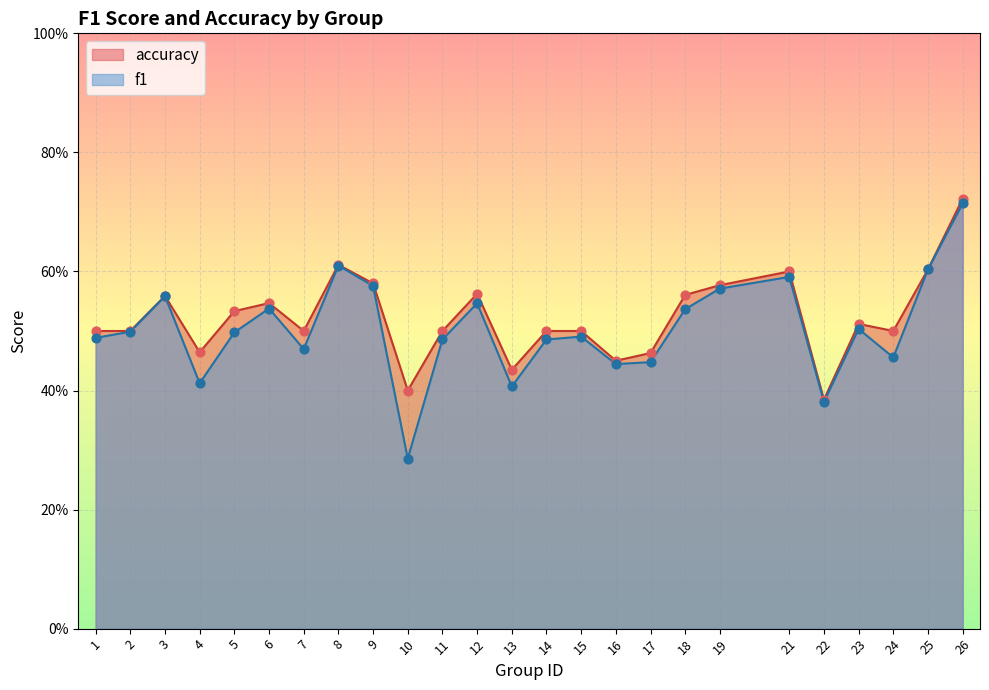

Which series has the widest spread of Y values?

f1